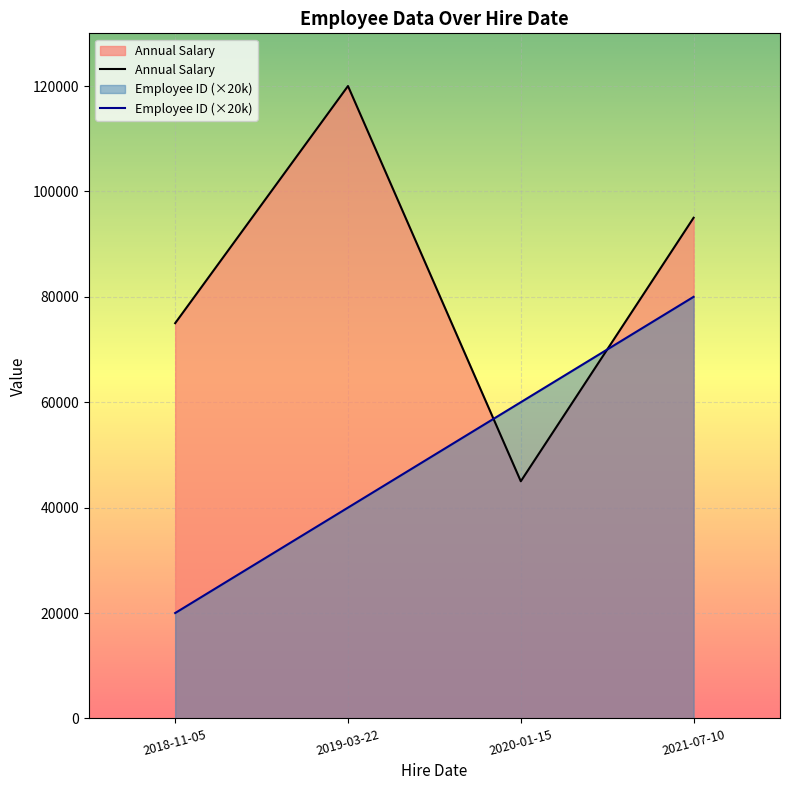

At which category is the sum across all series the highest?

2021-07-10